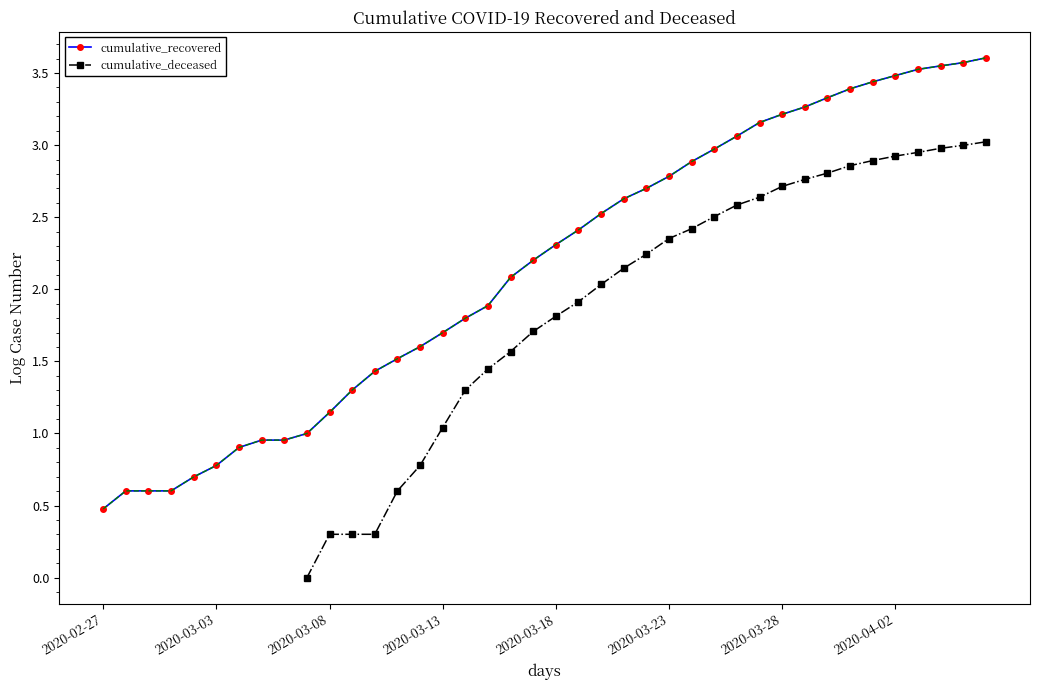

How many distinct data groups are displayed?

2